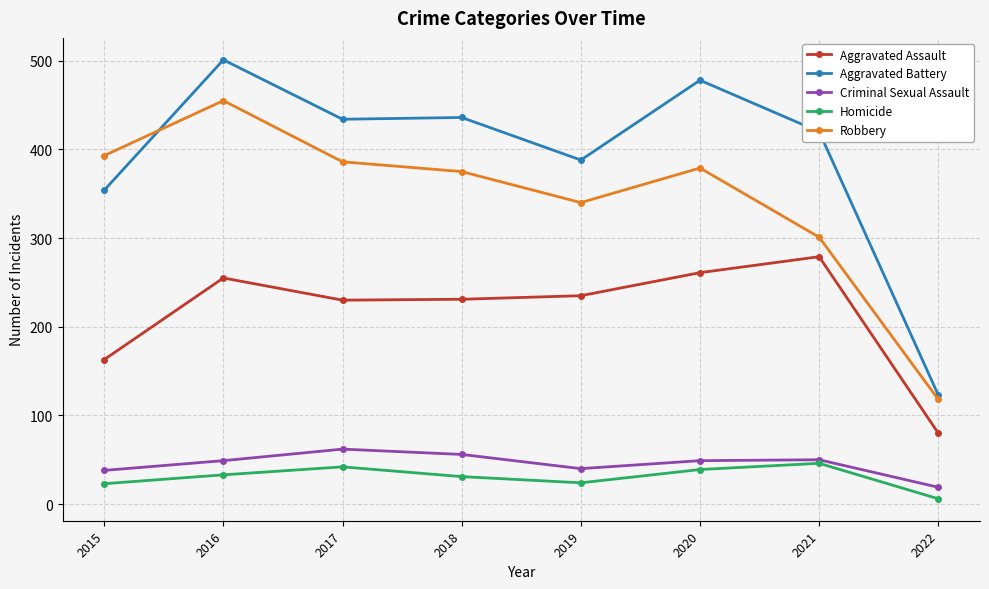

At which label does Robbery reach its peak?

2016